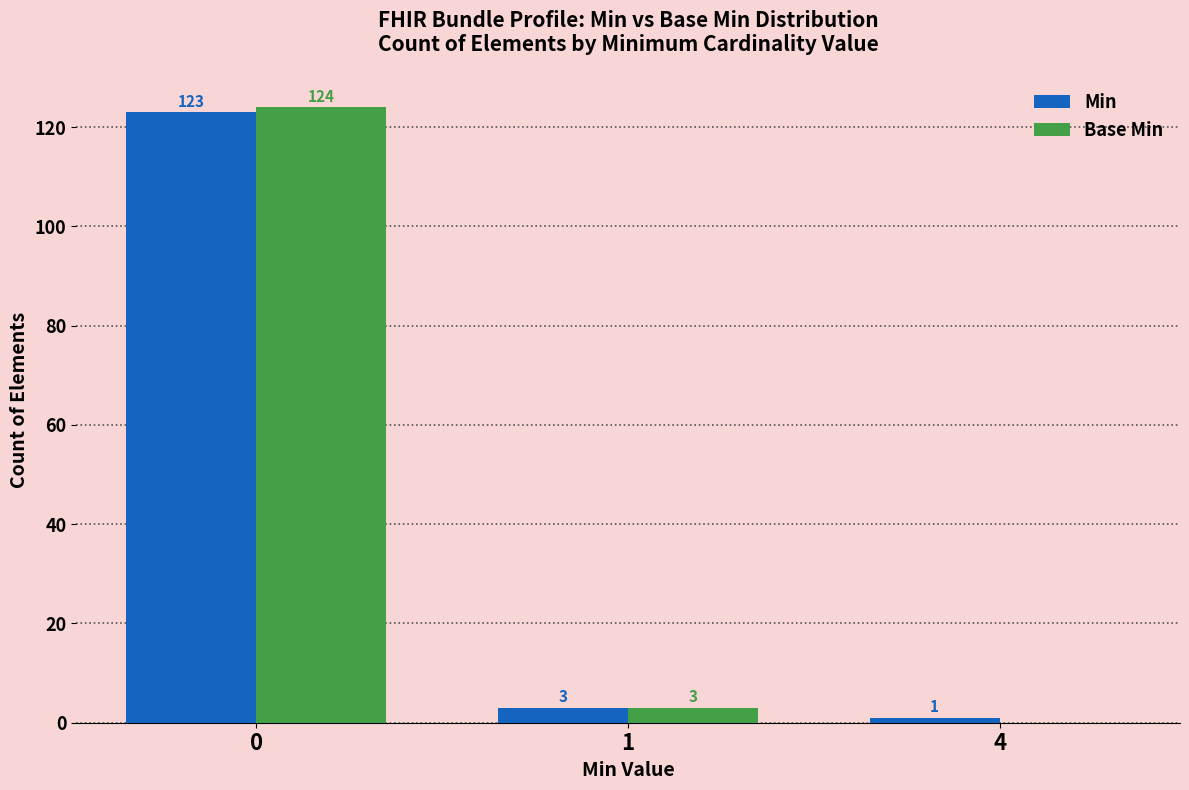

Which series changed the most between 0 and 4?

Base Min